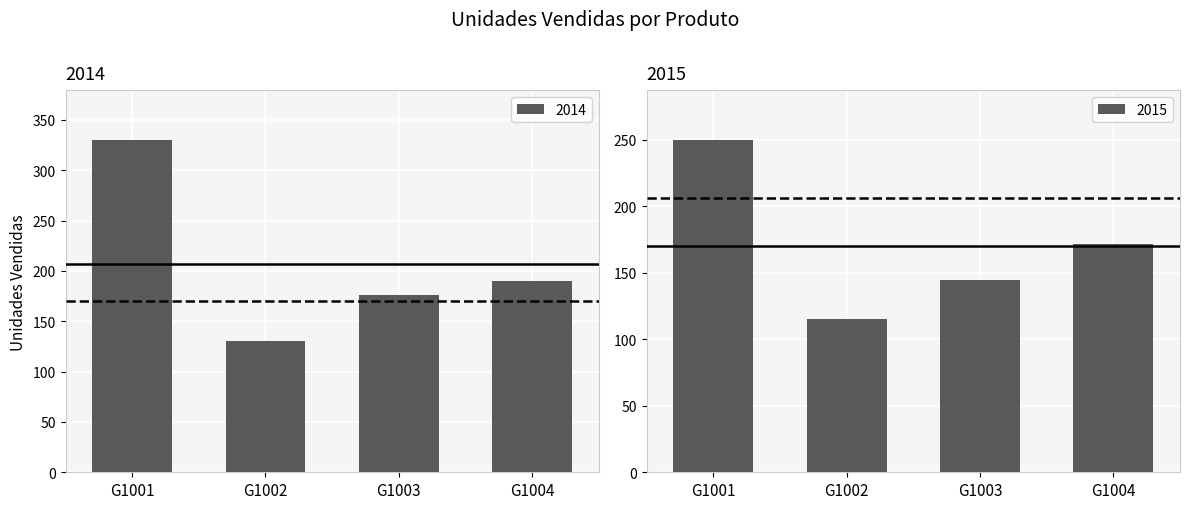

Count the number of categories in the chart.

4